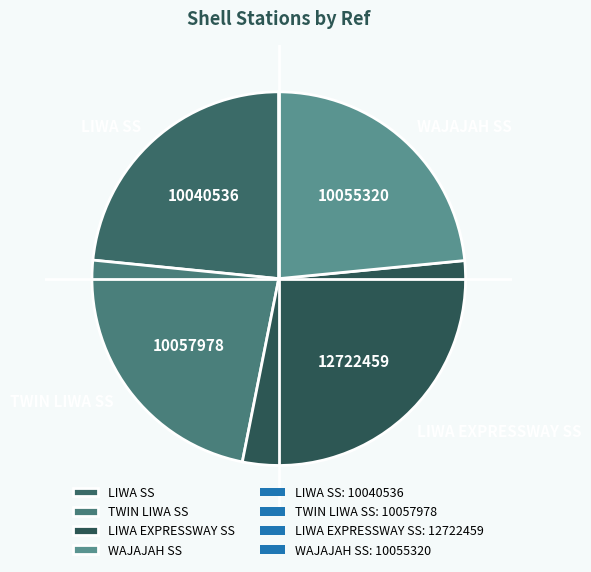

How many slices are in this pie chart?

4